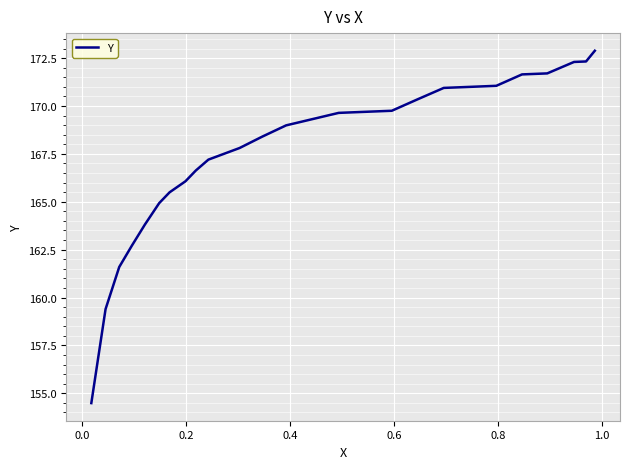

What is the greatest value displayed?

172.9